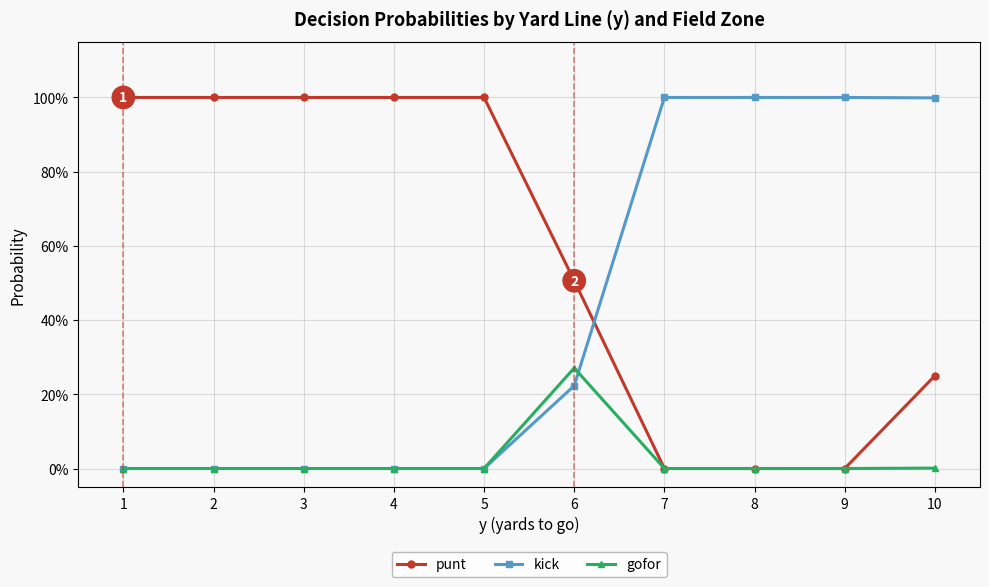

Is this an area chart (filled region under the line)?

No